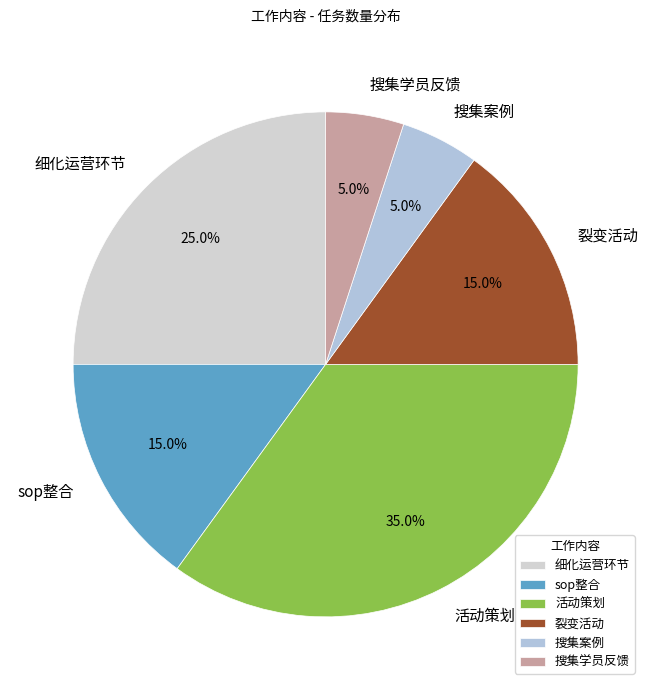

Does 搜集案例 represent more than half of the total?

No